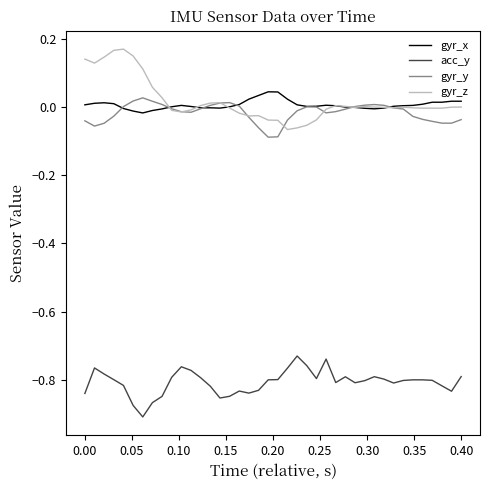

True or false: acc_y and gyr_x intersect in this chart.

False